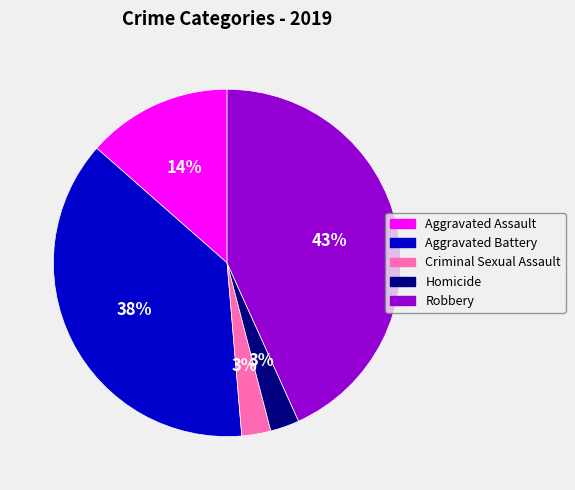

Which has a higher value, Robbery or Homicide?

Robbery